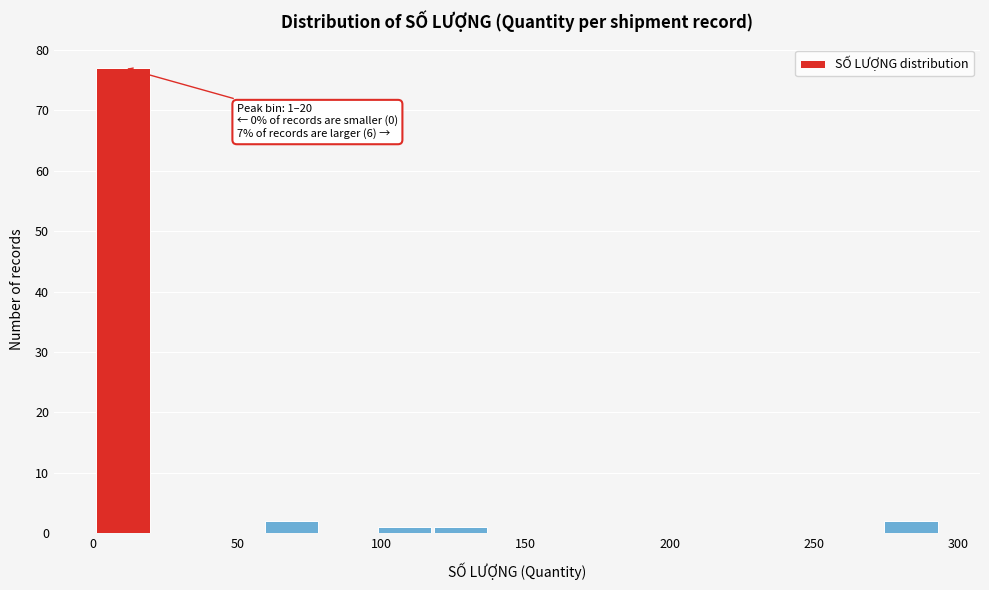

Around what value on the x-axis is the tallest bar? Give the approximate position of its centre, as read against the axis.

10